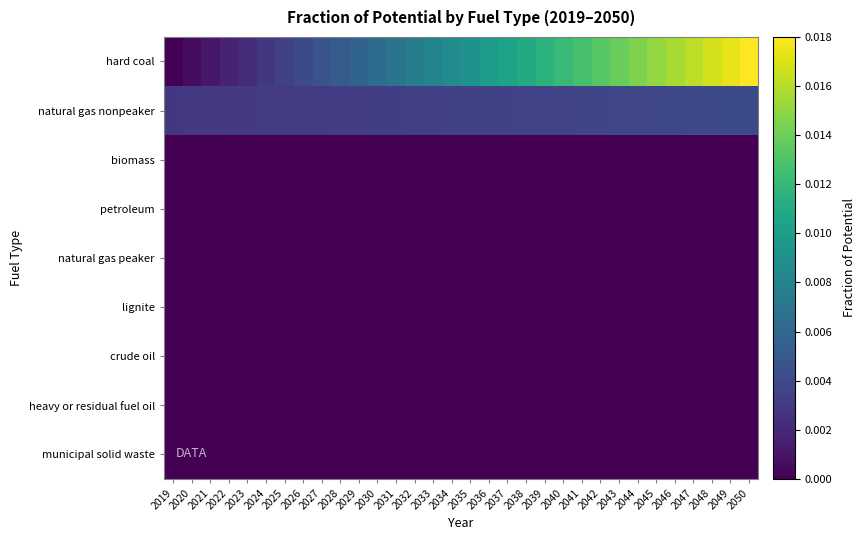

Which has a higher value, 2044 or 2025?

2044